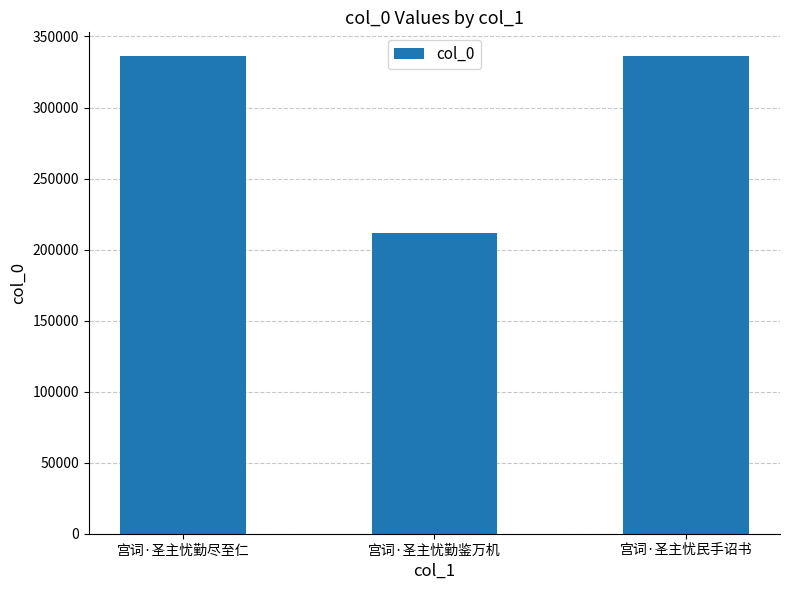

What is the greatest value displayed?

336122